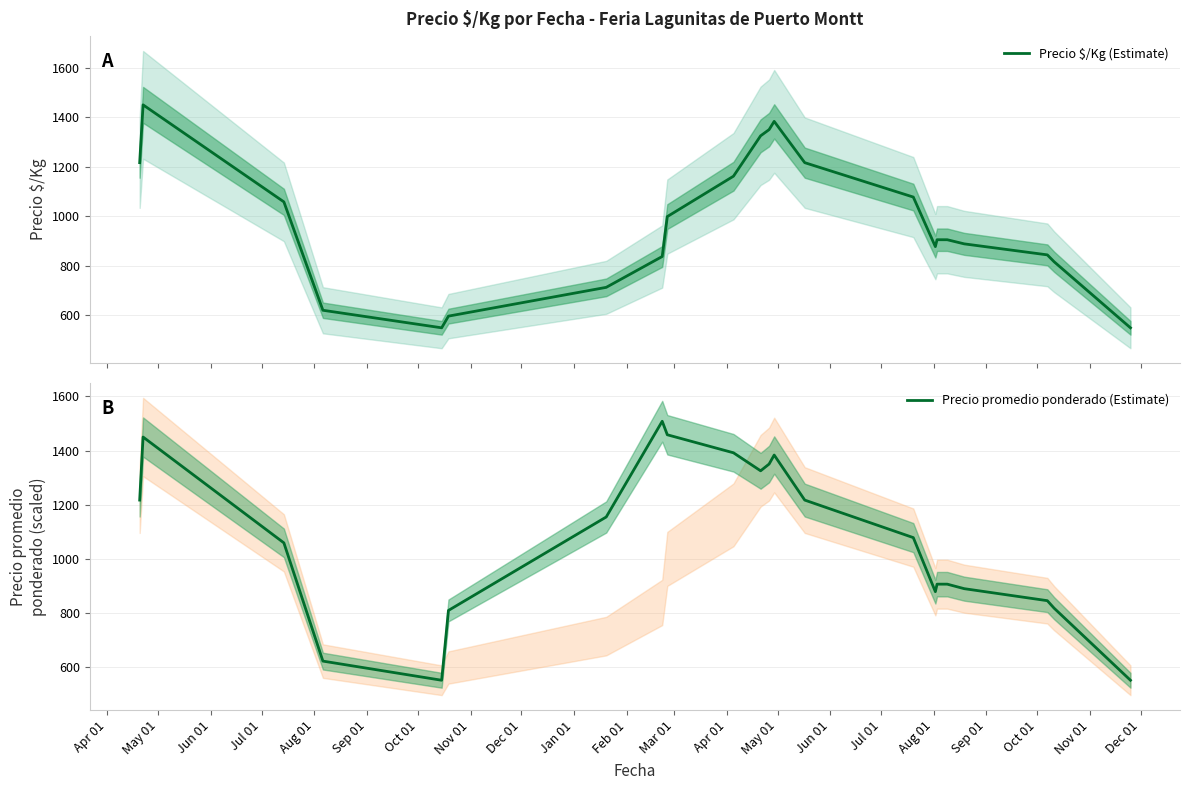

What are all the series names shown in the legend?

Precio $/Kg (Estimate), Precio promedio ponderado (Estimate)